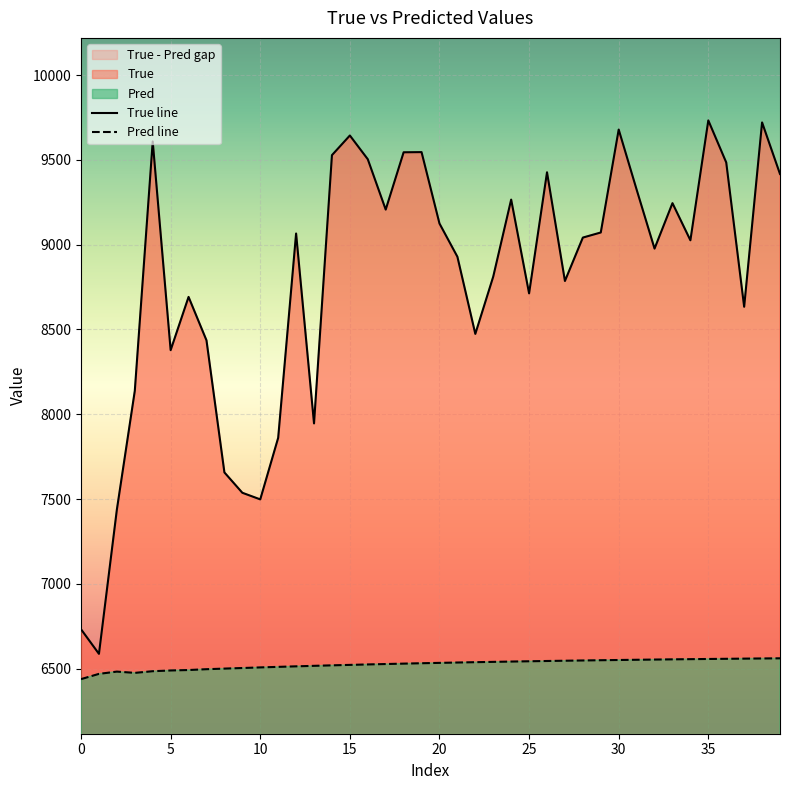

At how many categories does at least one series exceed 7884?

33